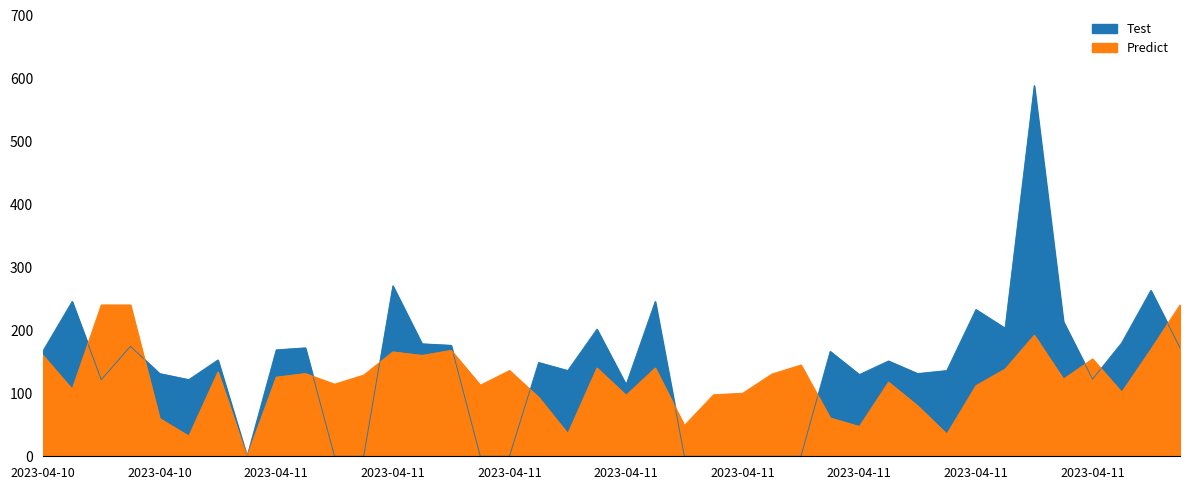

What is the approximate value of Test at 2023-04-11?

588.0